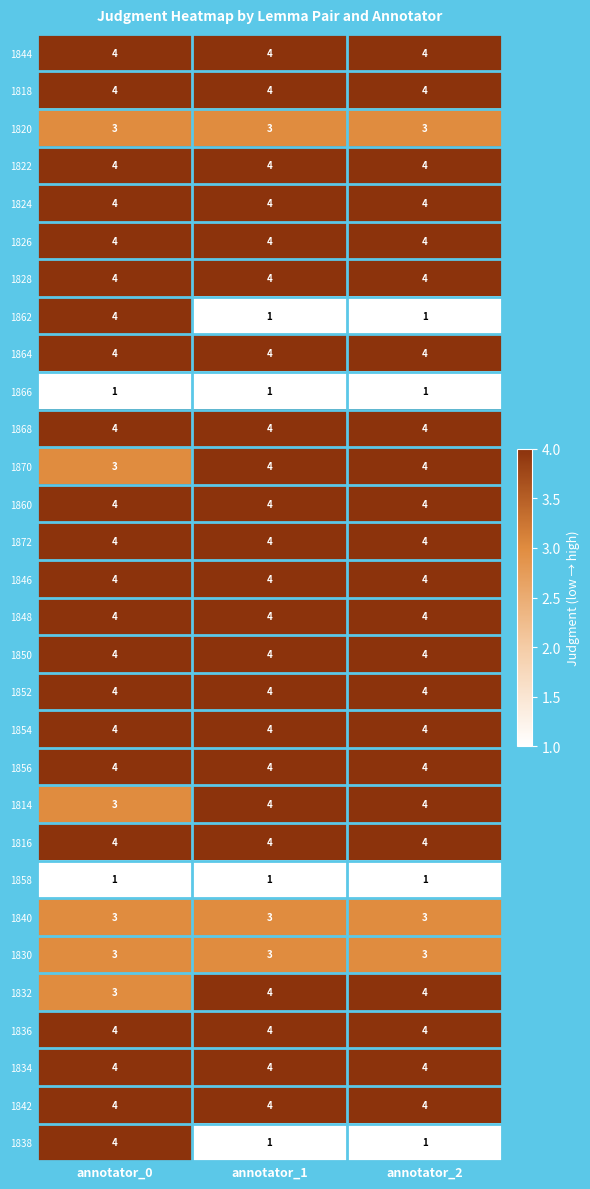

What is the maximum value shown in the chart?

4